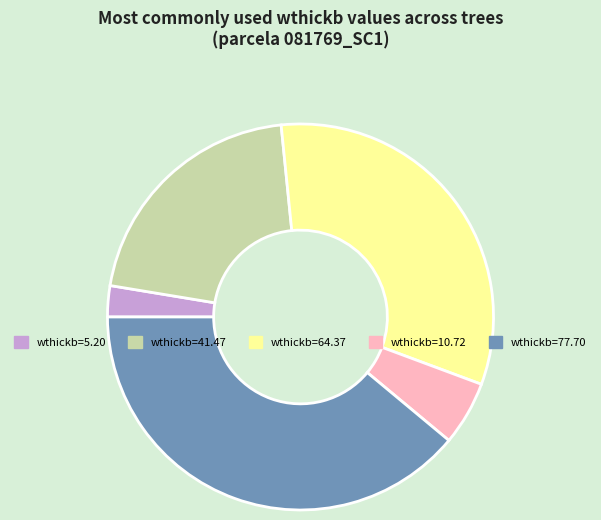

Is there any slice that represents more than half of the pie?

No